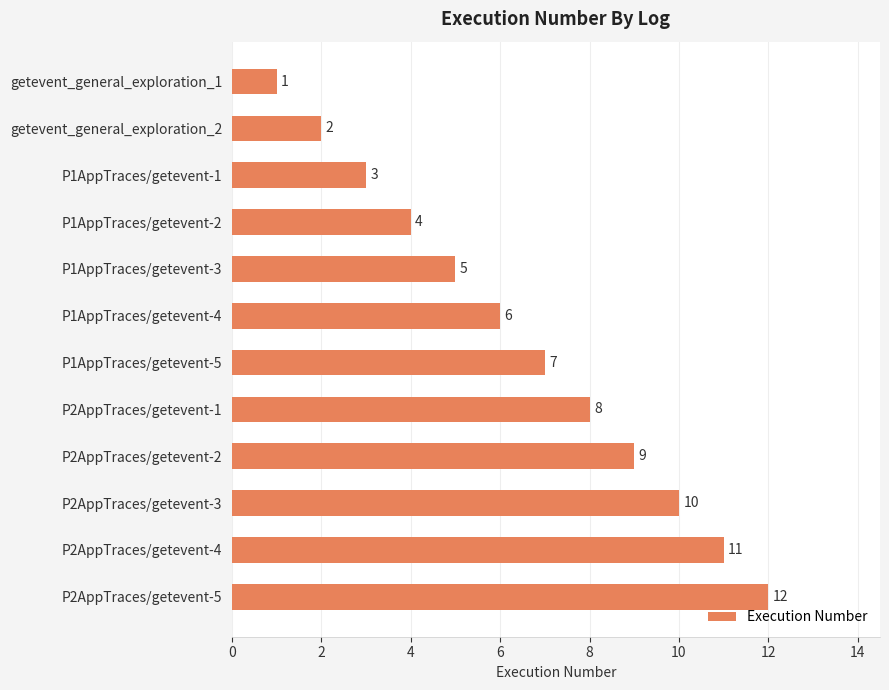

What is the change in value from getevent_general_exploration_1 to P2AppTraces/getevent-1?

+7